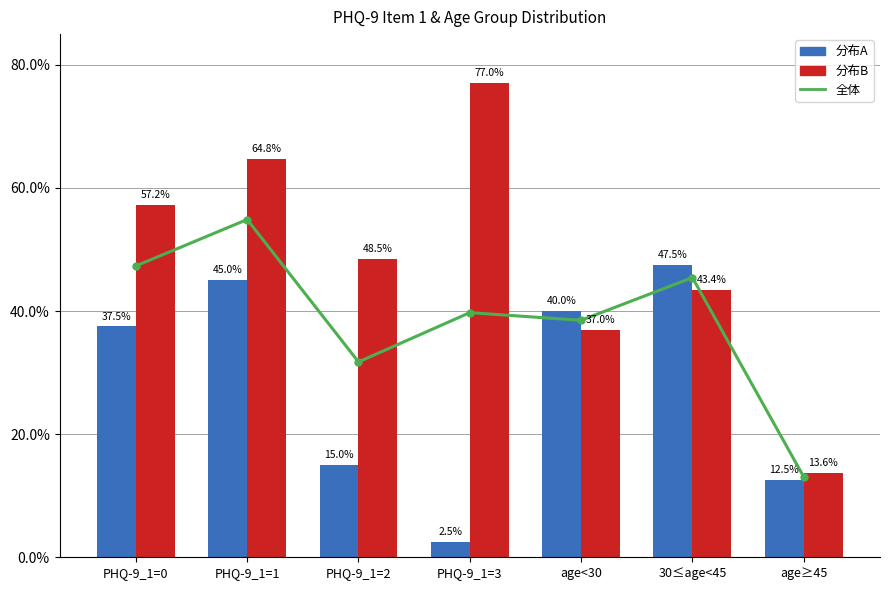

What is the maximum value for Duration比率?

77.0